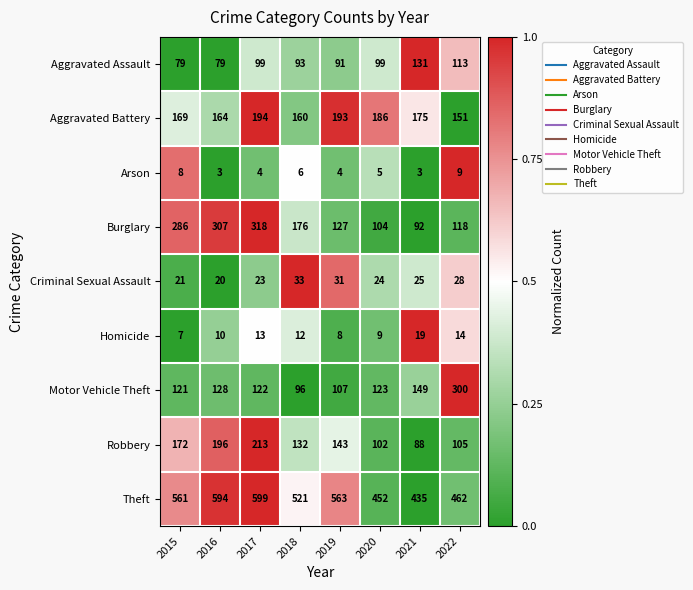

Count the number of data series in this chart.

9